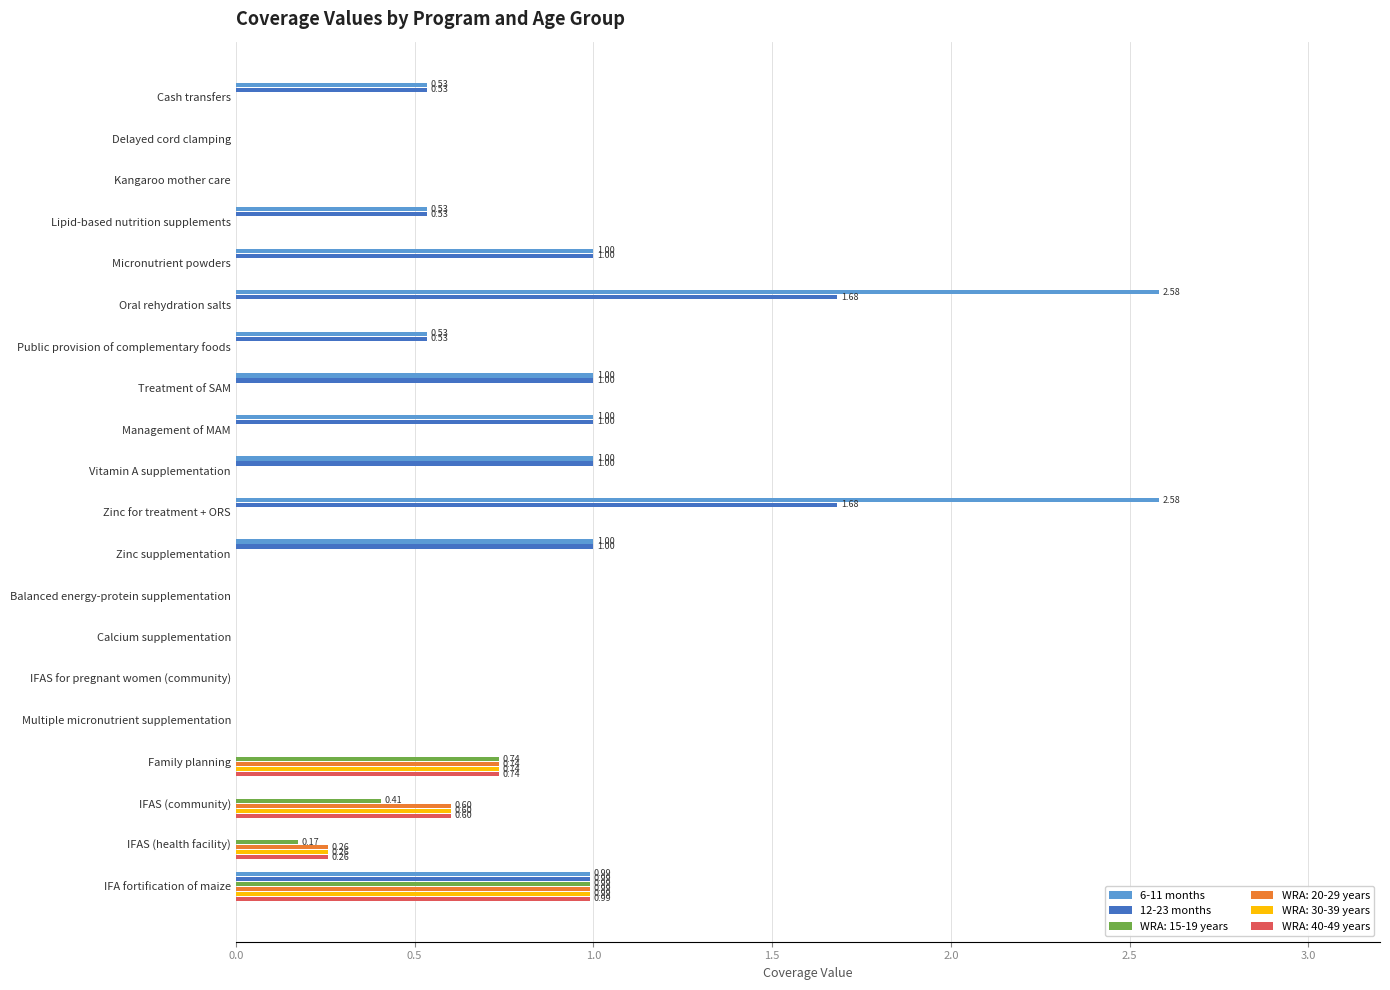

What is the sum of all 6-11 months values?

12.8